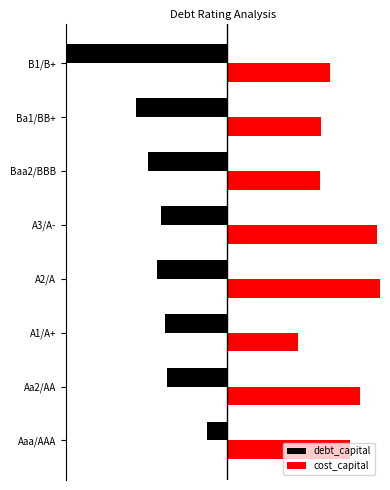

The cost_capital series shows 76.4 at A2/A. True or false?

False